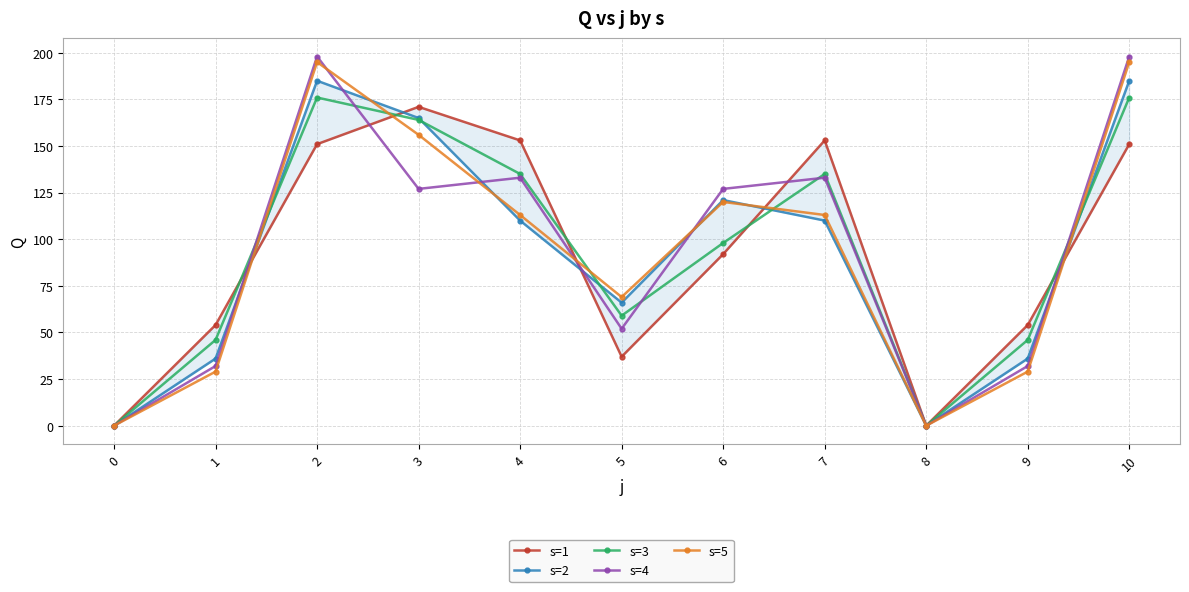

Between which two adjacent categories do s=2 and s=5 first intersect?

1 and 2